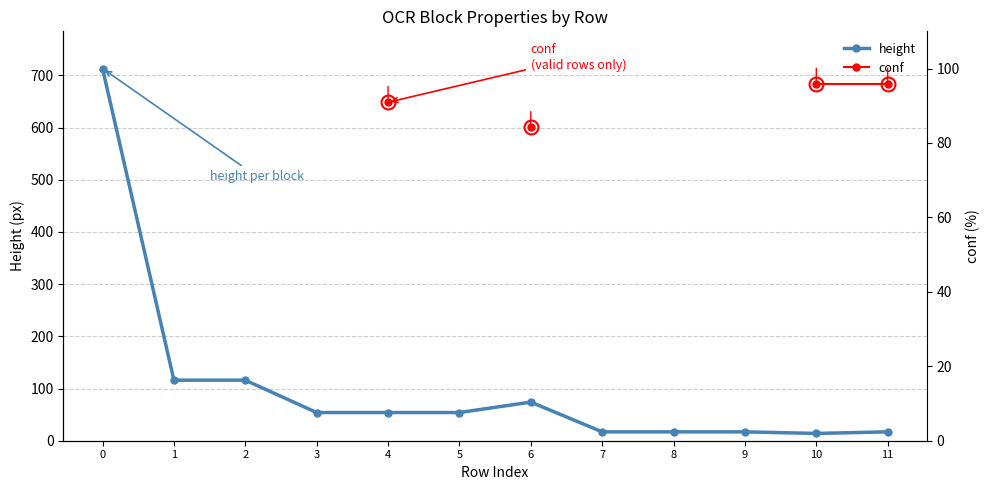

Rank the series at 5 from highest to lowest value.

height, conf